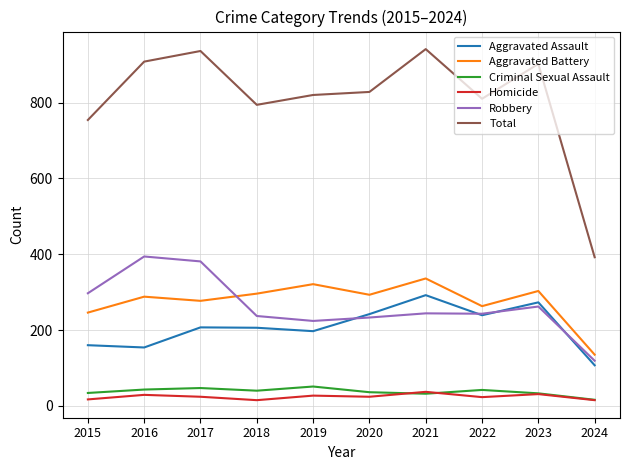

True or false: Robbery and Criminal Sexual Assault cross at least once.

False